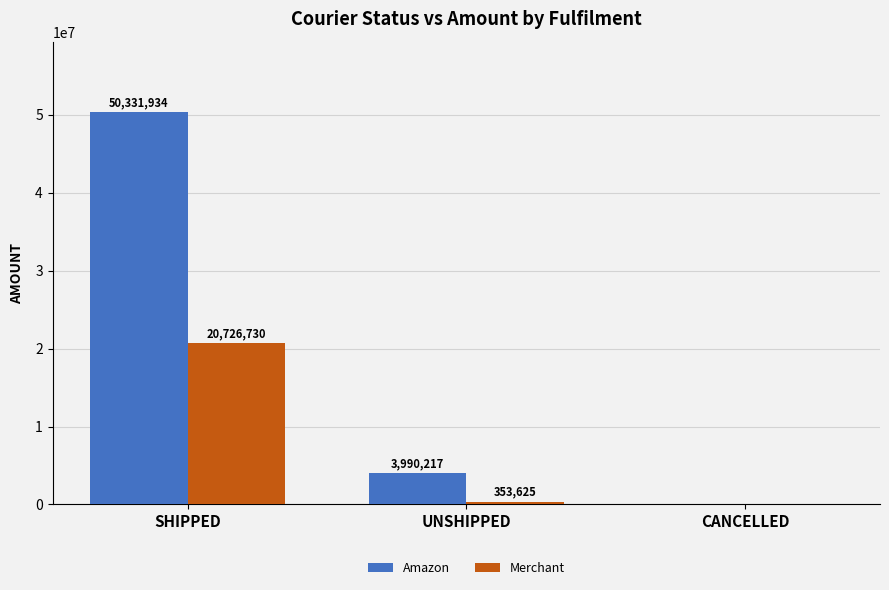

Between SHIPPED and UNSHIPPED, which series saw the biggest shift?

Amazon